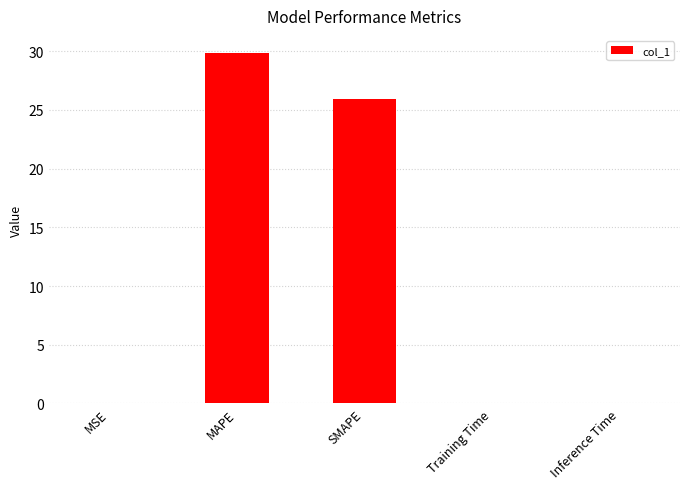

What is the sum of all values?

55.8